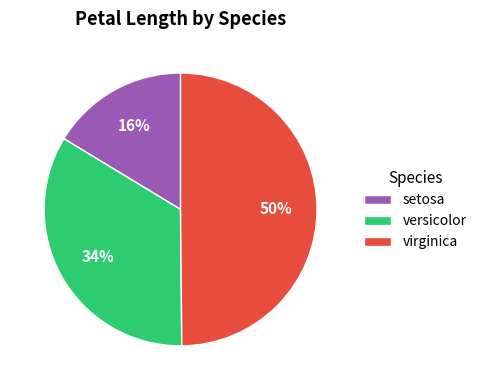

How many slices are in this pie chart?

3